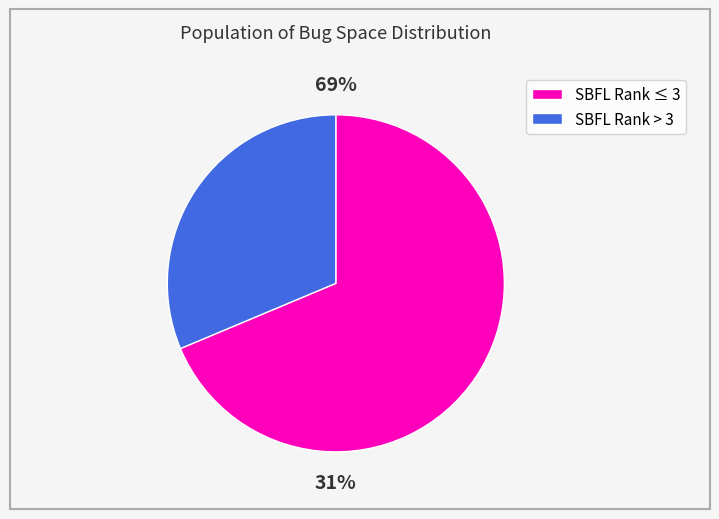

True or false: 2 accounts for 1% of the total.

False